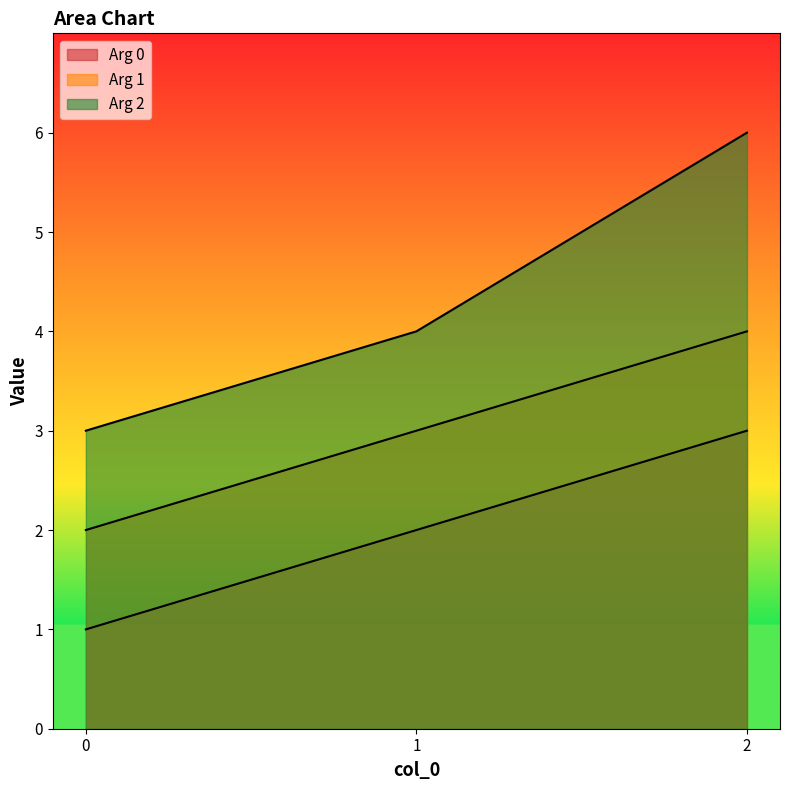

Count the number of data series in this chart.

3